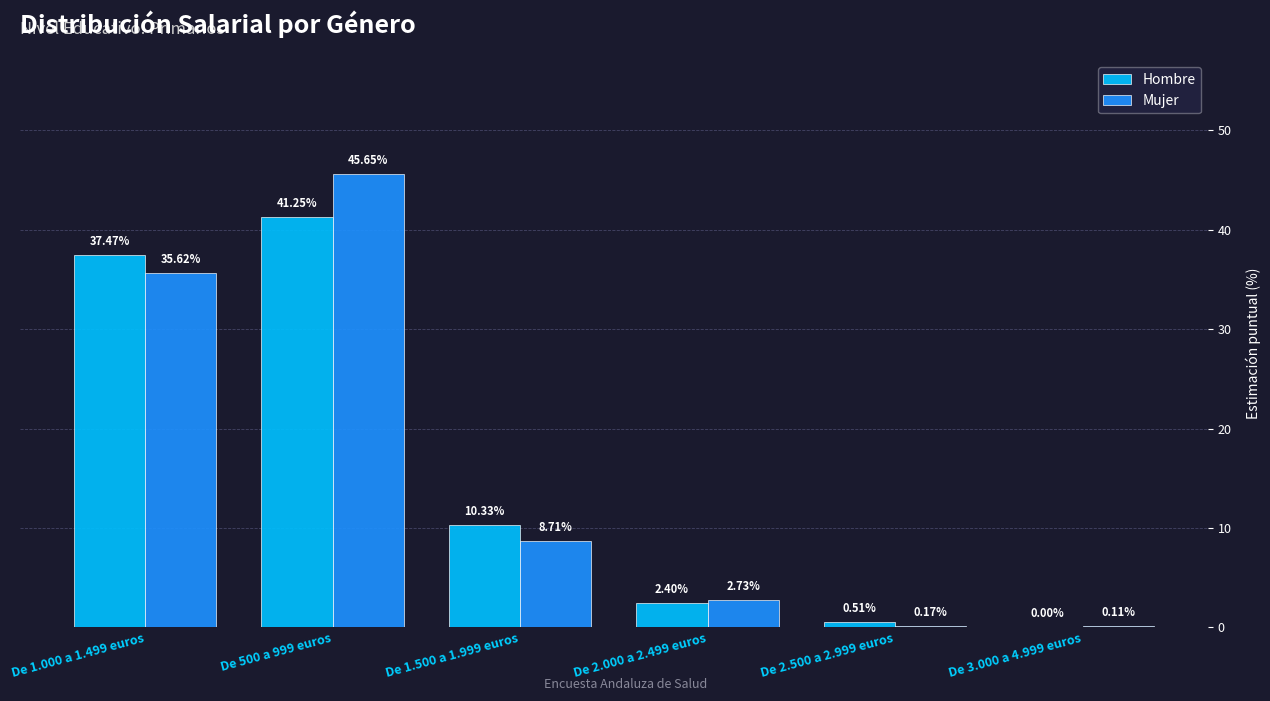

Which series changed the most between De 500 a 999 euros and De 2.000 a 2.499 euros?

Mujer